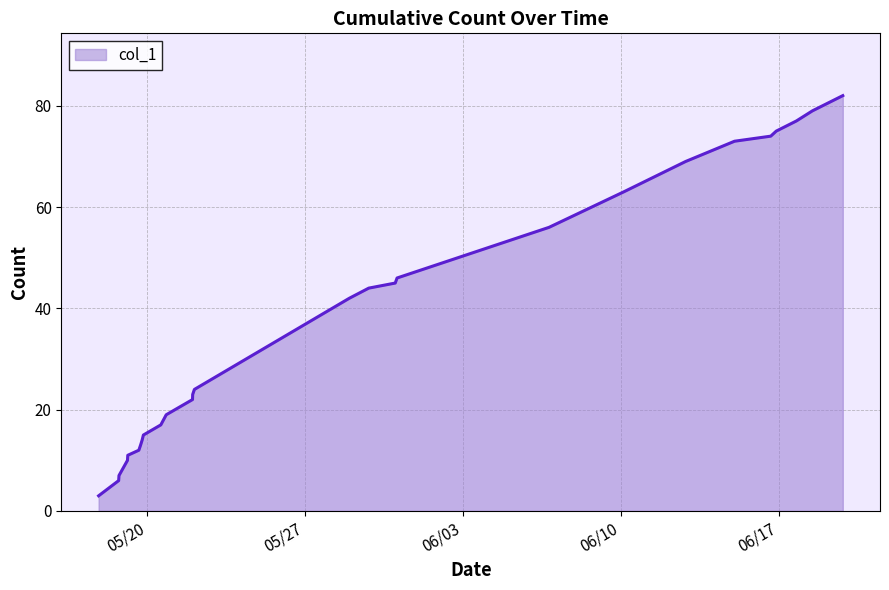

How many values are below 24?

13